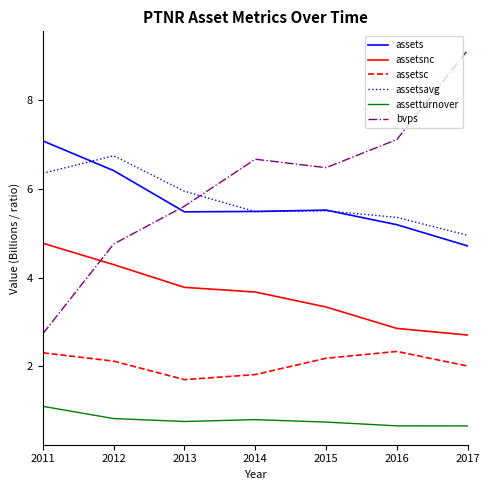

How many times do assetsnc and bvps cross each other?

1